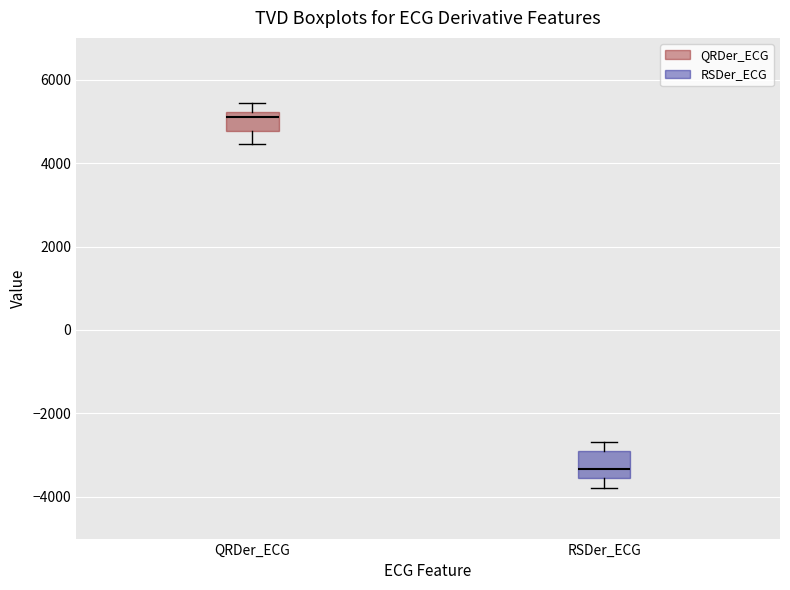

Reading left to right, read every box against the y-axis: the position of its median line, the range the box covers, and the ends of its whiskers. The values are not printed on the chart, so give them approximately, as read against the axis.

QRDer_ECG: median 5000, box 4800 to 5200, whiskers 4400 to 5400
RSDer_ECG: median -3400, box -3600 to -3000, whiskers -3800 to -2600